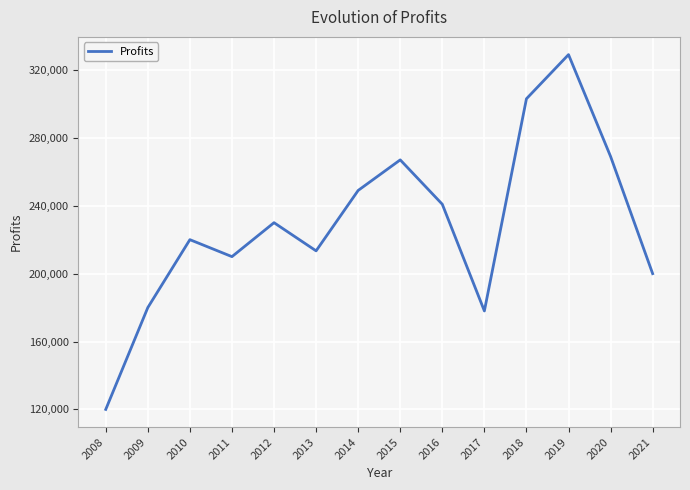

What is the difference between the values at 2015 and 2019?

62004